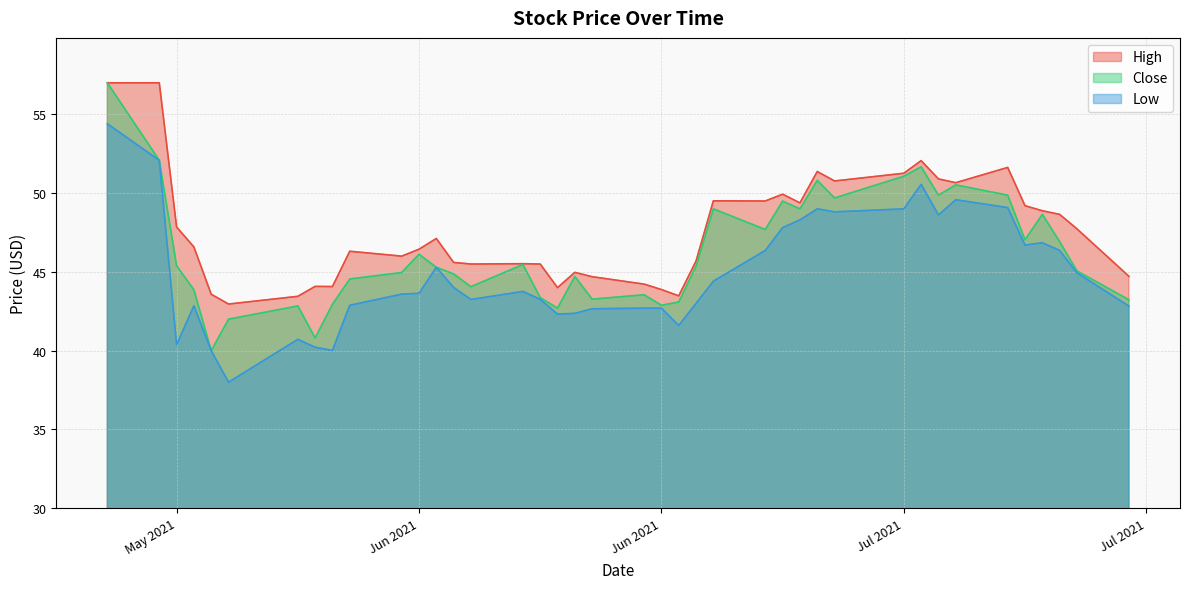

How many interior local valleys does the Low series have?

9